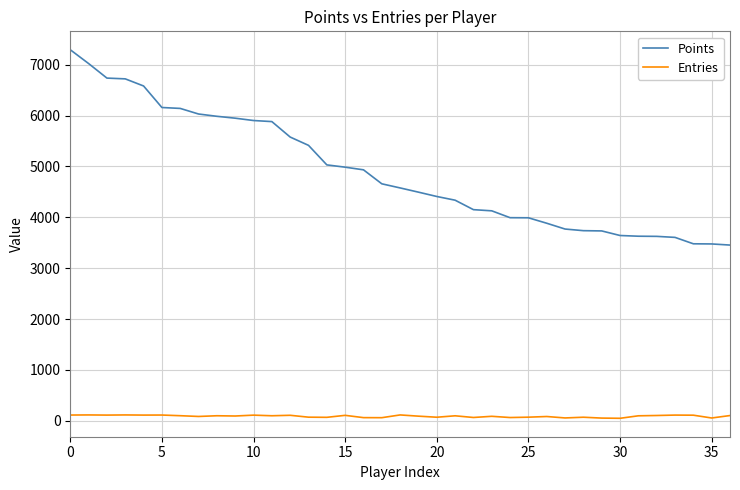

Which series has the largest total across all categories?

Points